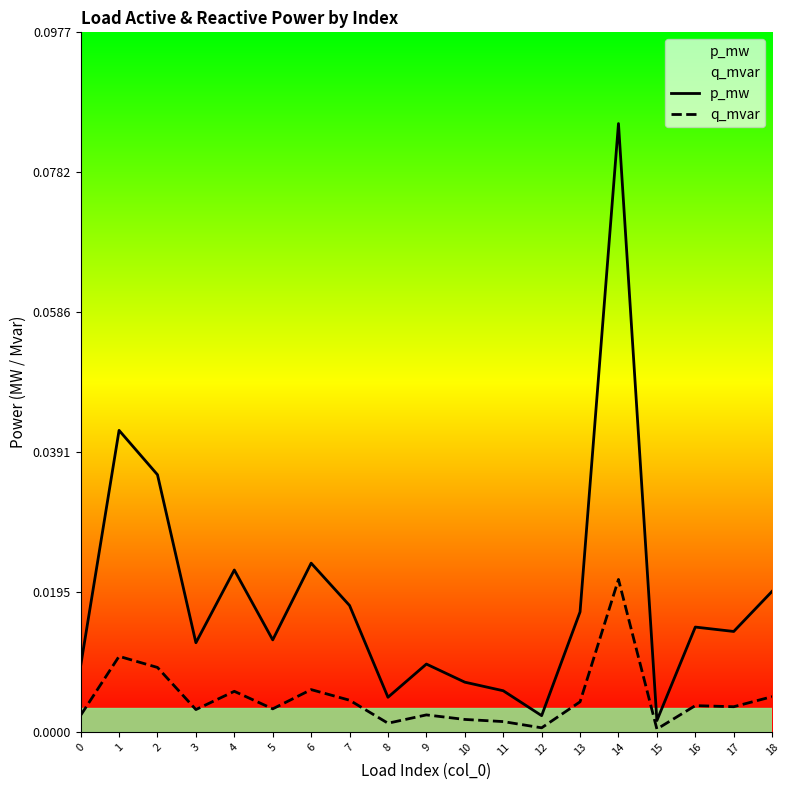

Is the value of p_mw at 0 greater than the value of q_mvar at 6?

Yes